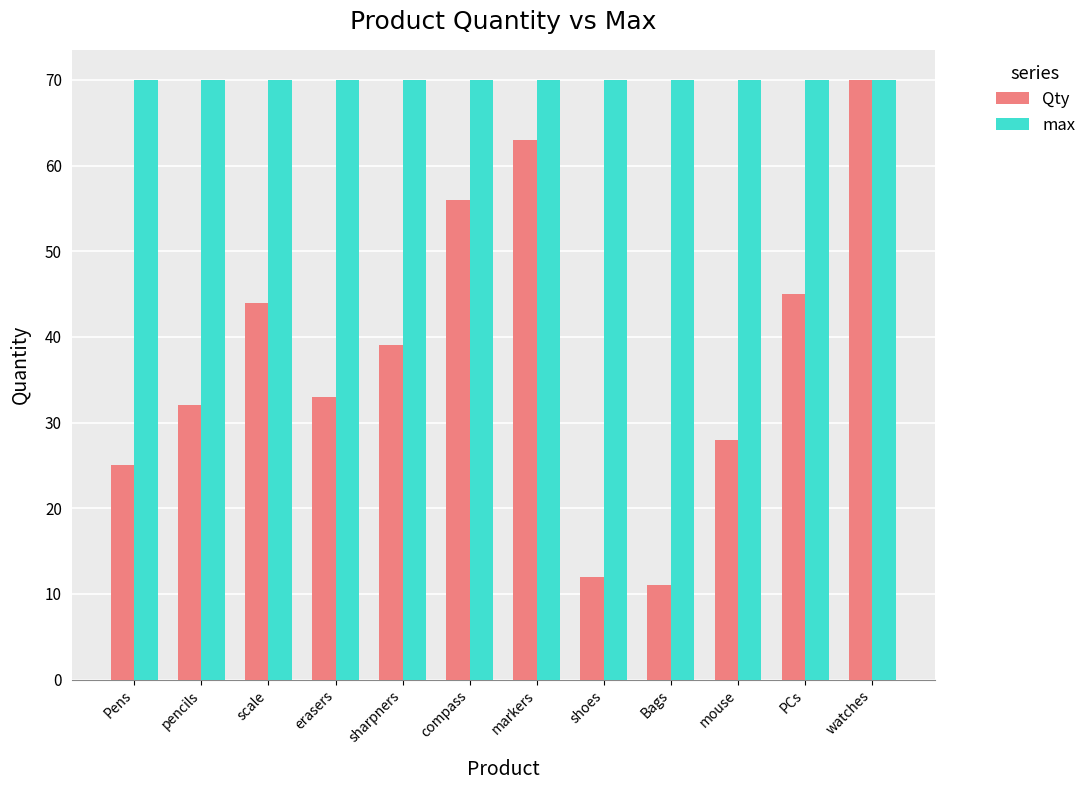

Reading left to right, what are all the values shown in this chart?

Qty: Pens=25	pencils=32	scale=44	erasers=33	sharpners=39	compass=56	markers=63	shoes=12	Bags=11	mouse=28	PCs=45	watches=70
max: Pens=70	pencils=70	scale=70	erasers=70	sharpners=70	compass=70	markers=70	shoes=70	Bags=70	mouse=70	PCs=70	watches=70